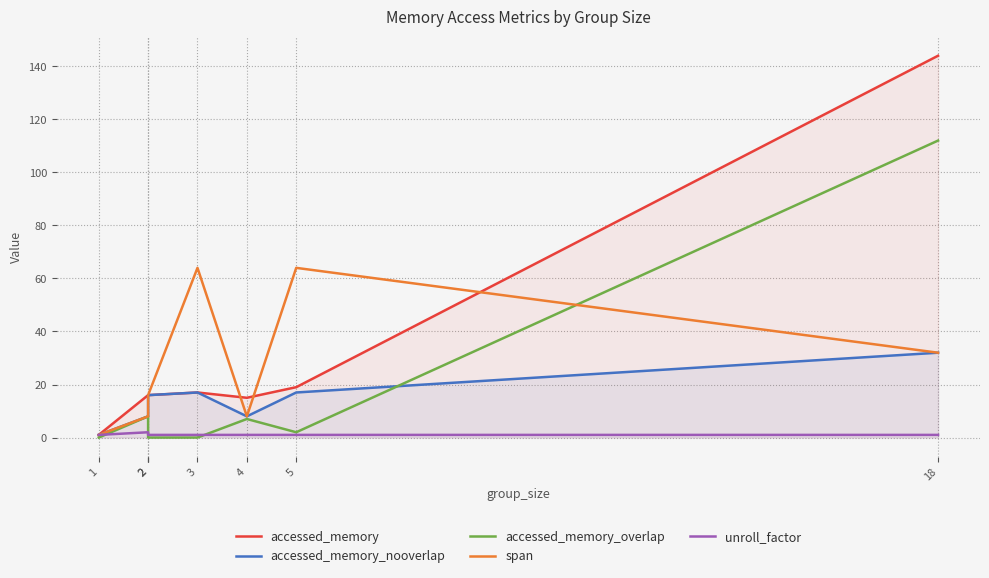

Does the chart display data point markers on the line(s)?

No